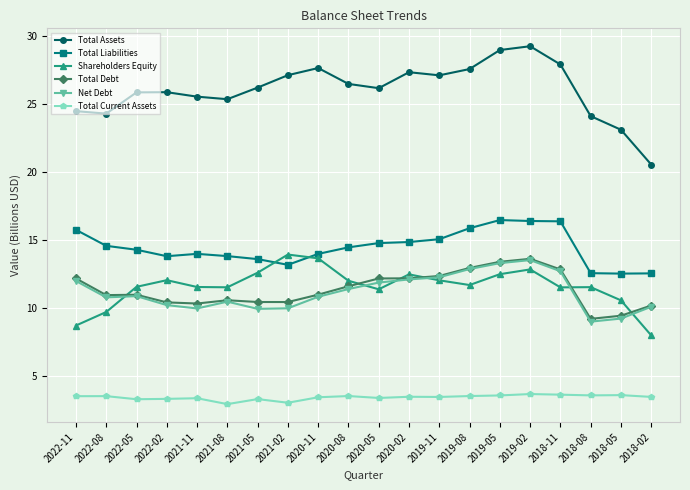

What is the value of the Total Debt point at the 15th from the left?

13.4